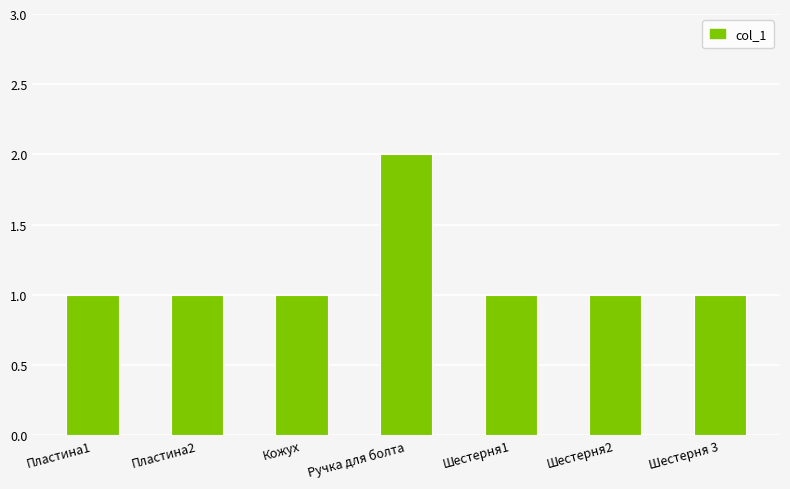

What is the label of the 2nd bar from the right?

Шестерня2